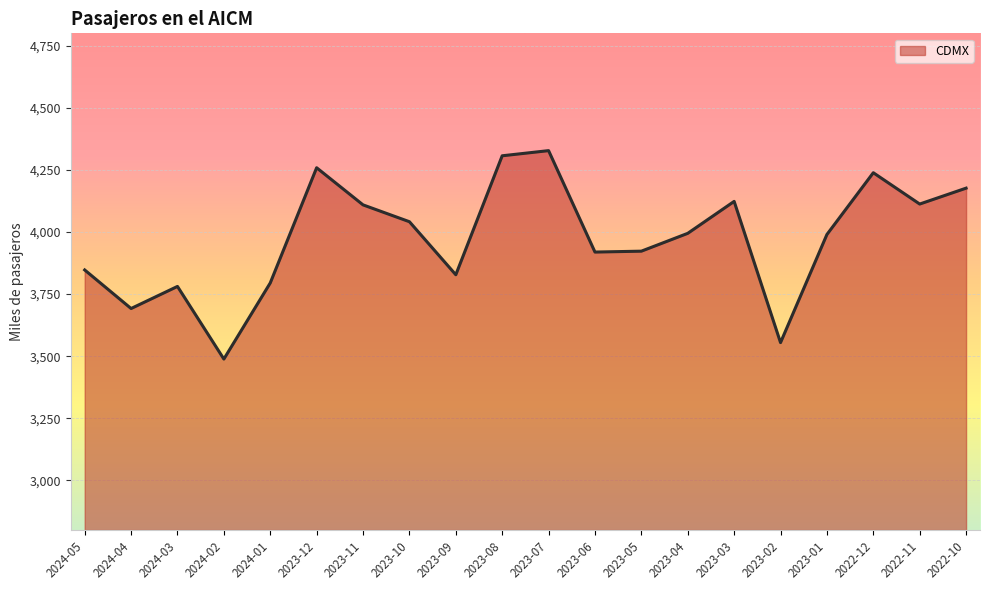

Does the chart display data point markers on the line(s)?

No